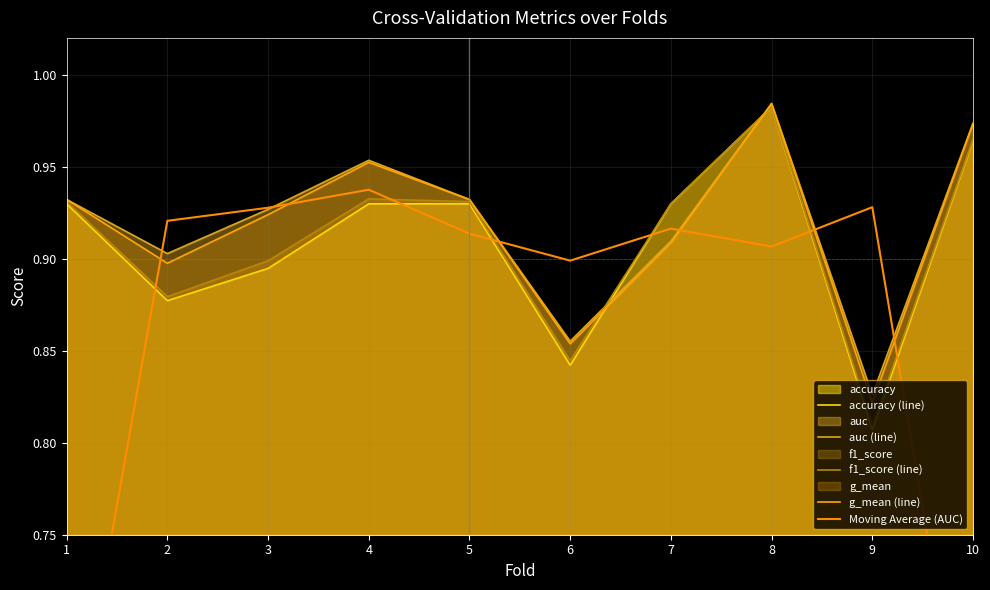

What is the lowest value of the Moving Average (AUC) series?

0.6